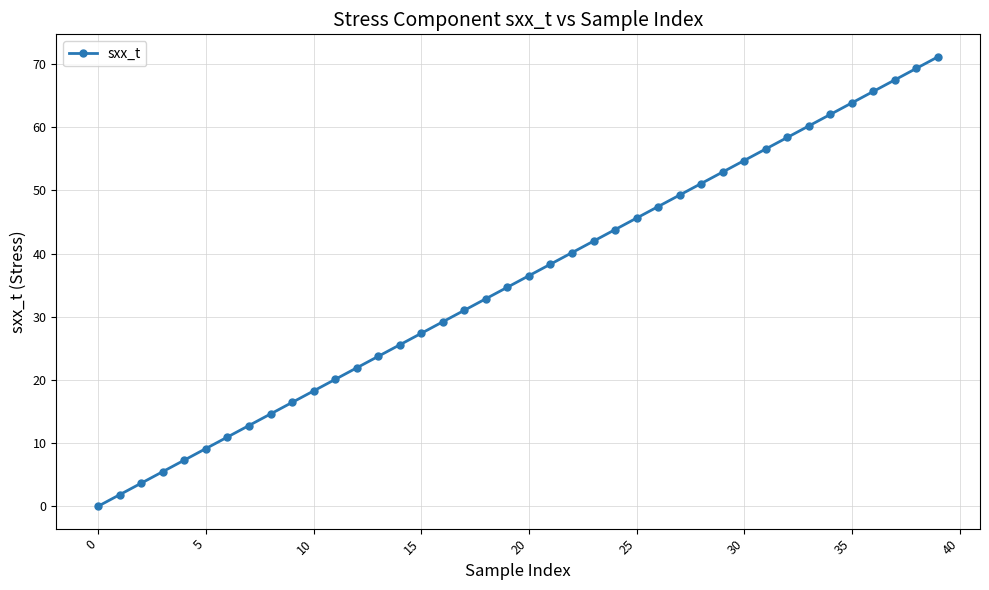

What is the difference between the second highest and minimum values?

69.3